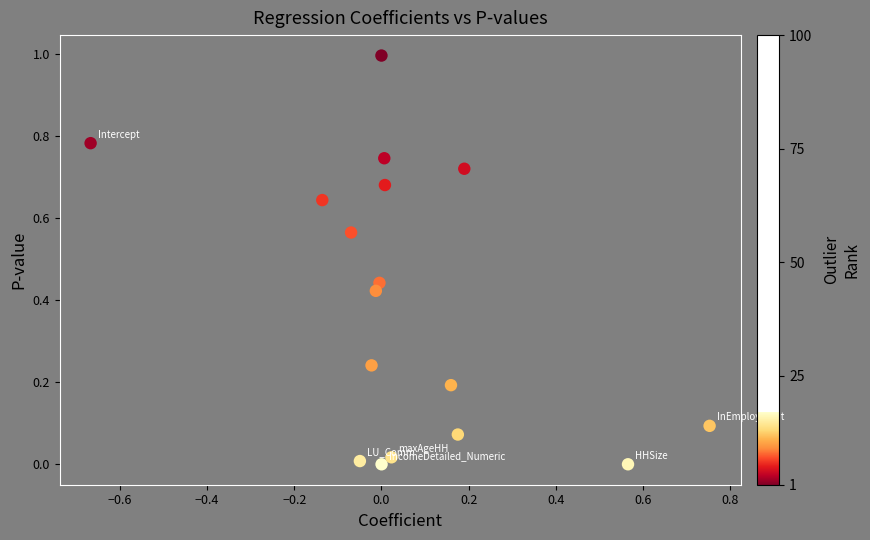

What is the range of X values (max minus min)?

1.4